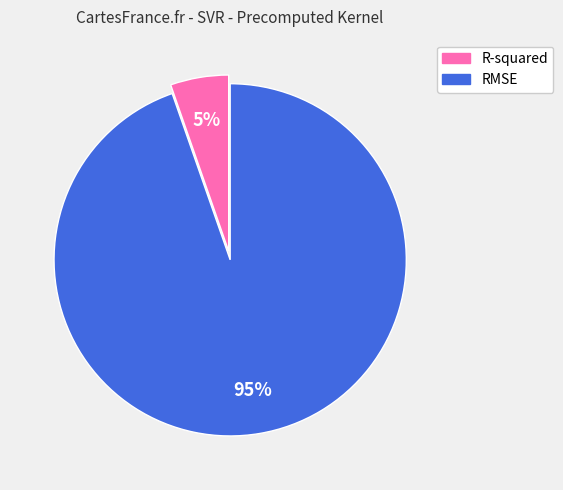

Do R-squared and RMSE together represent more than half of the pie?

Yes